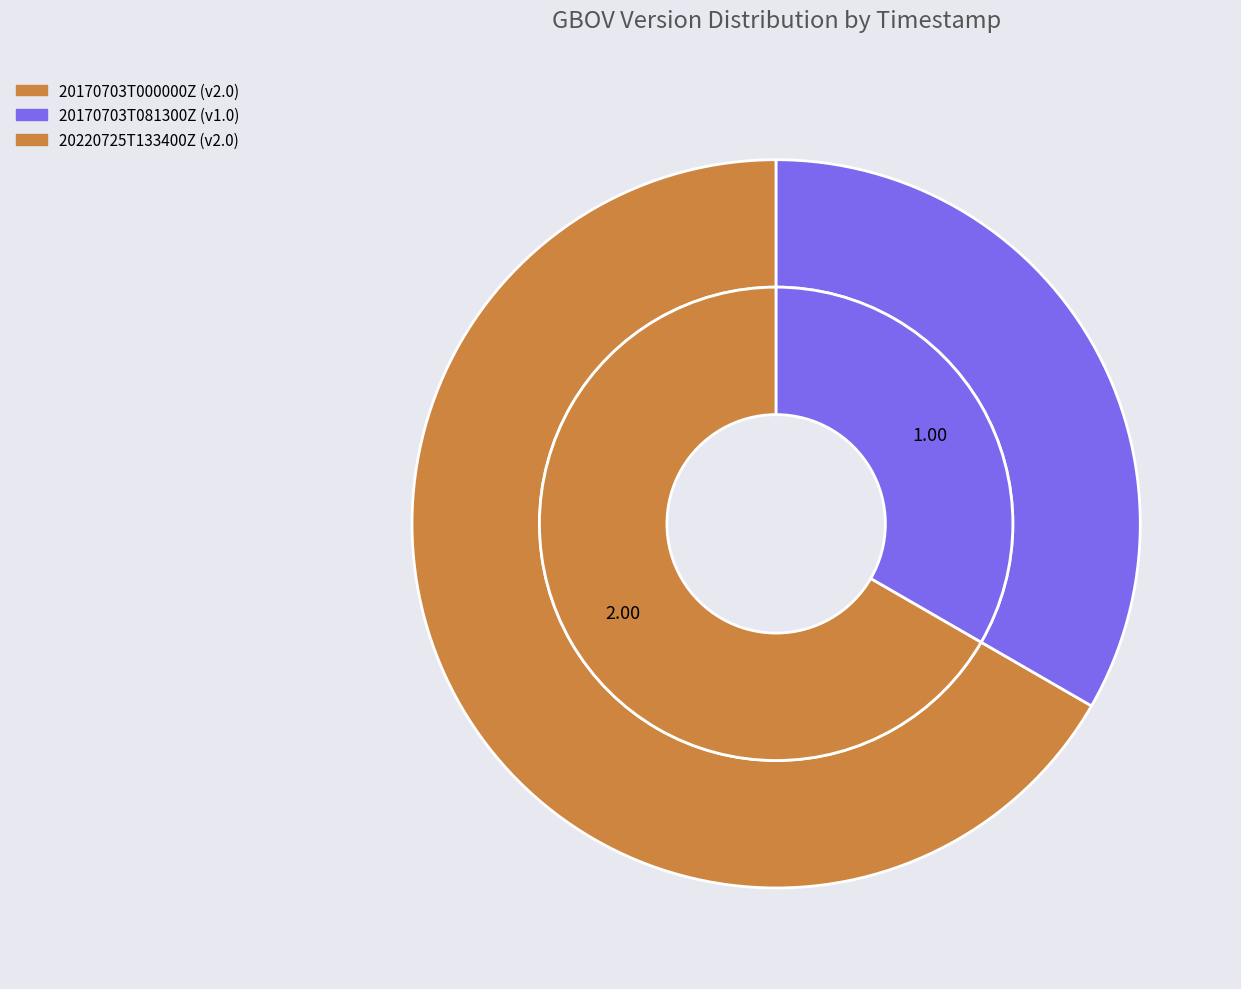

Which category has the smallest portion of the pie?

20170703T081300Z